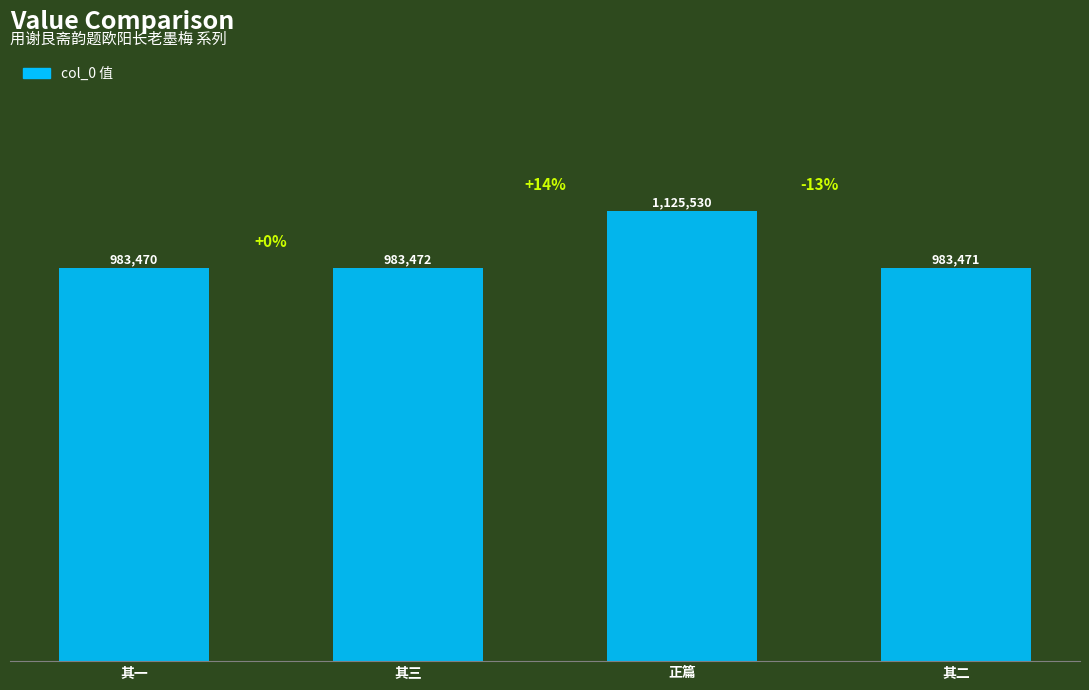

Does the chart contain any negative values?

No